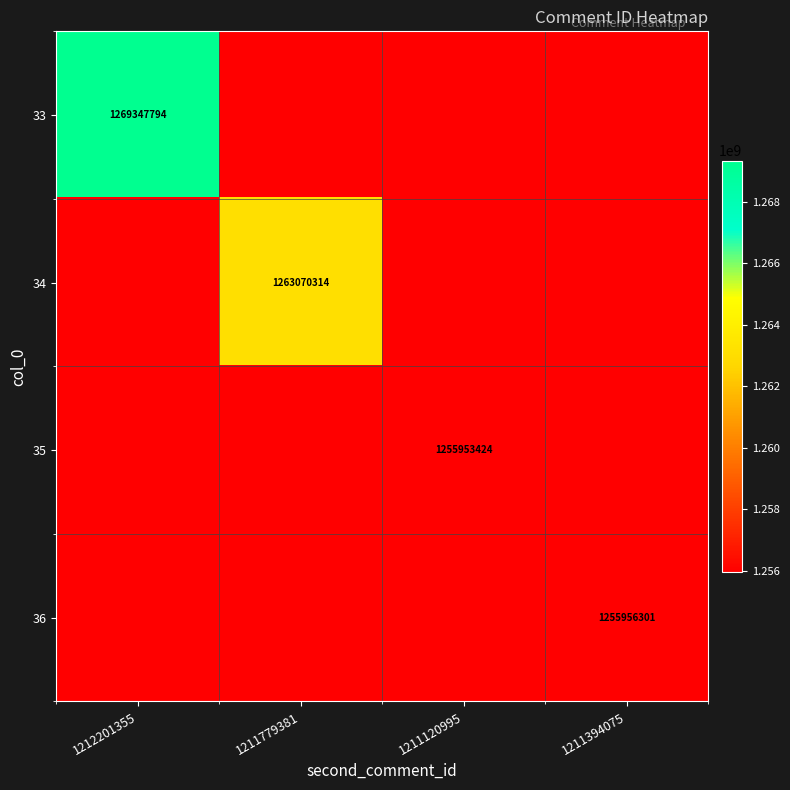

The 34 series shows 1263070314 at 1211779381. True or false?

True